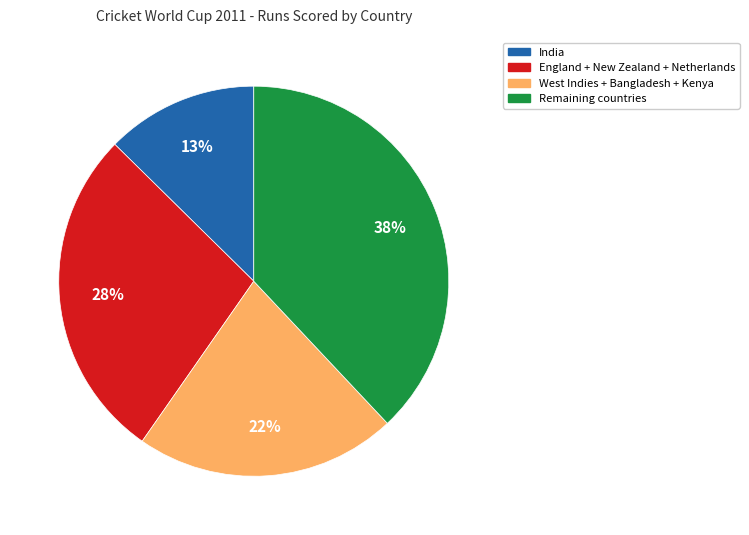

Does any single category account for the majority?

No